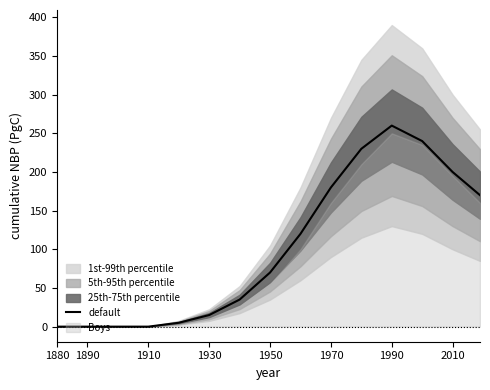

Is it true that Boys equals 350 at 2010?

False